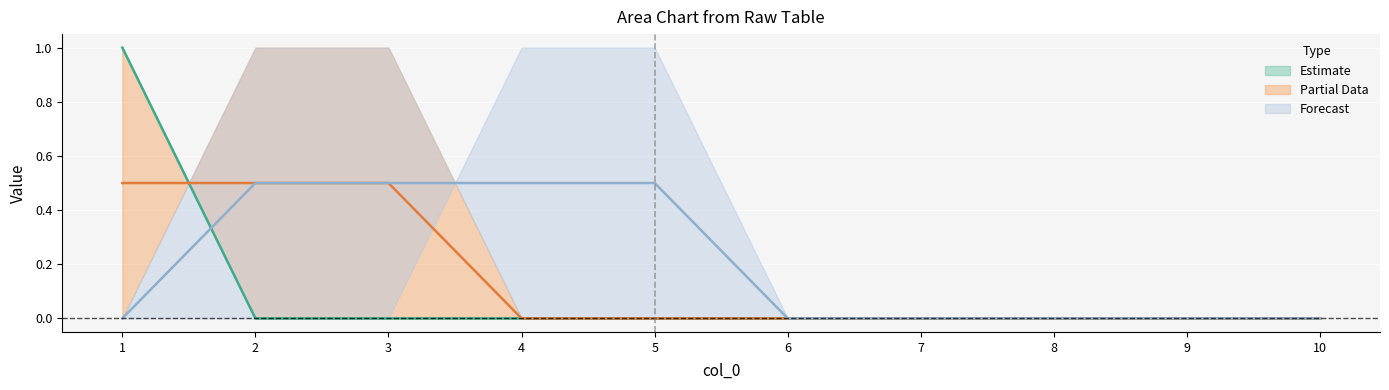

Is it true that 4 equals 0 at 9?

True